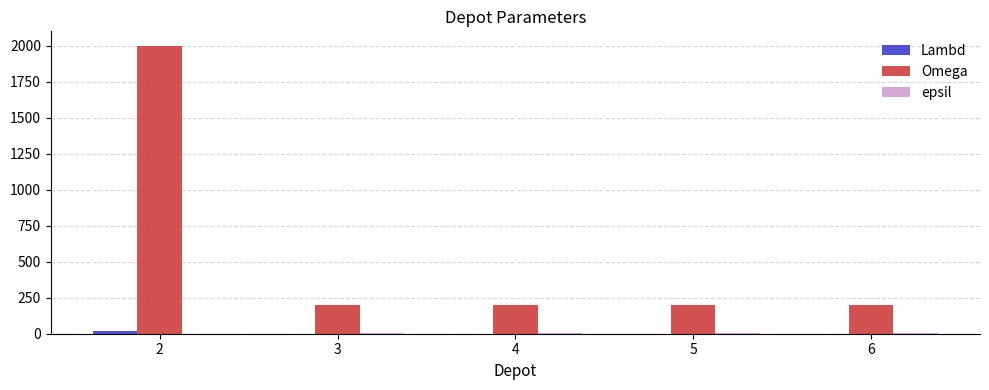

Which series has the largest total across all categories?

Omega